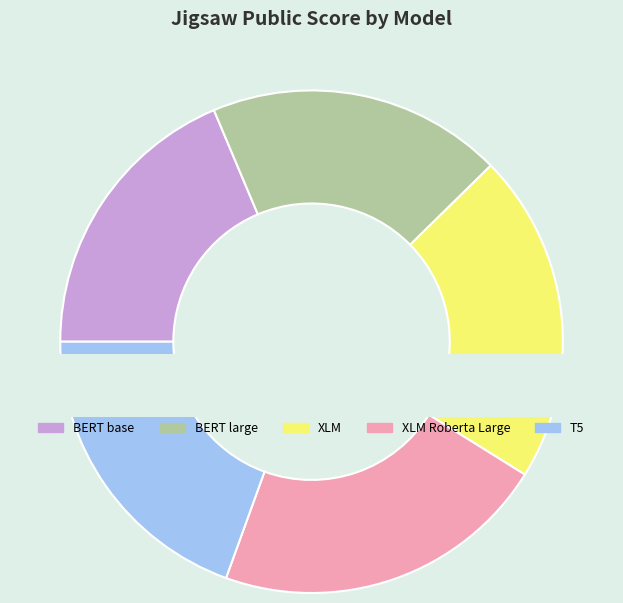

Is it true that BERT base is 9% of the pie?

False